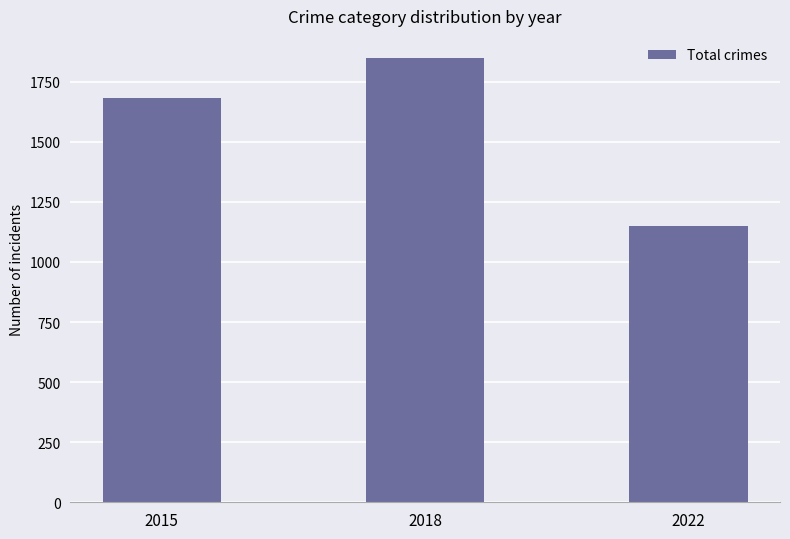

What is the sum of all values?

4679